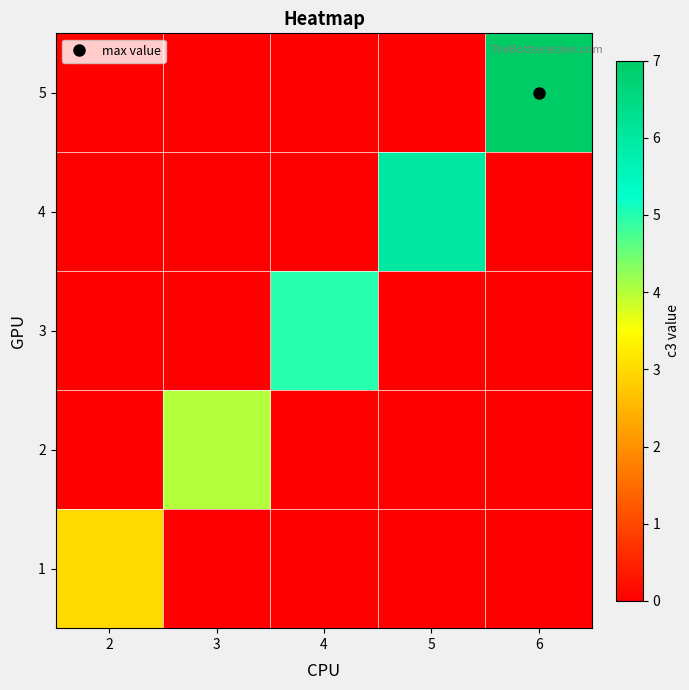

Rank the series by their average value, from lowest to highest.

1, 2, 3, 4, 5